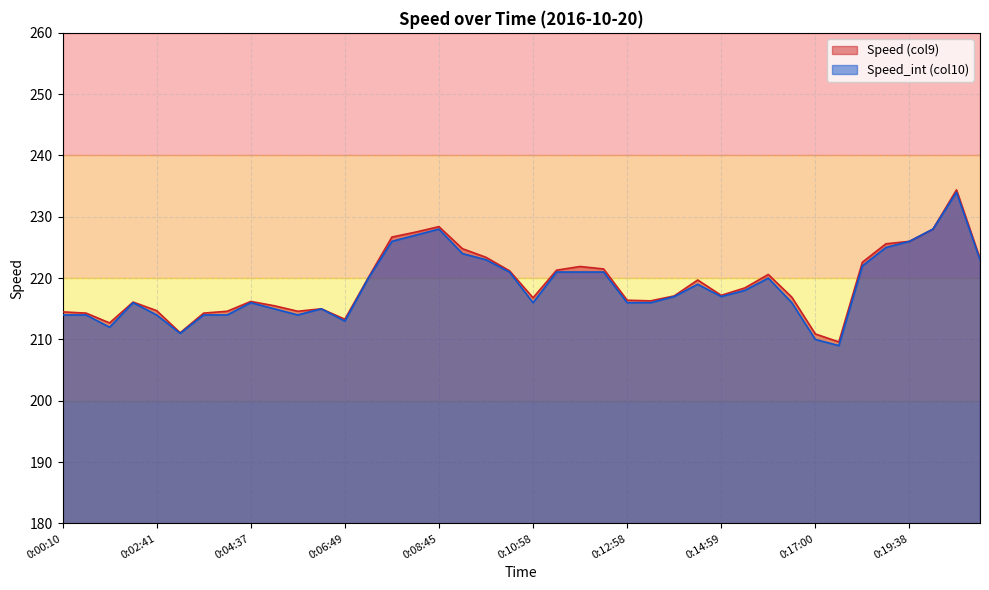

Which series has the widest spread of values?

Speed_int (col10)